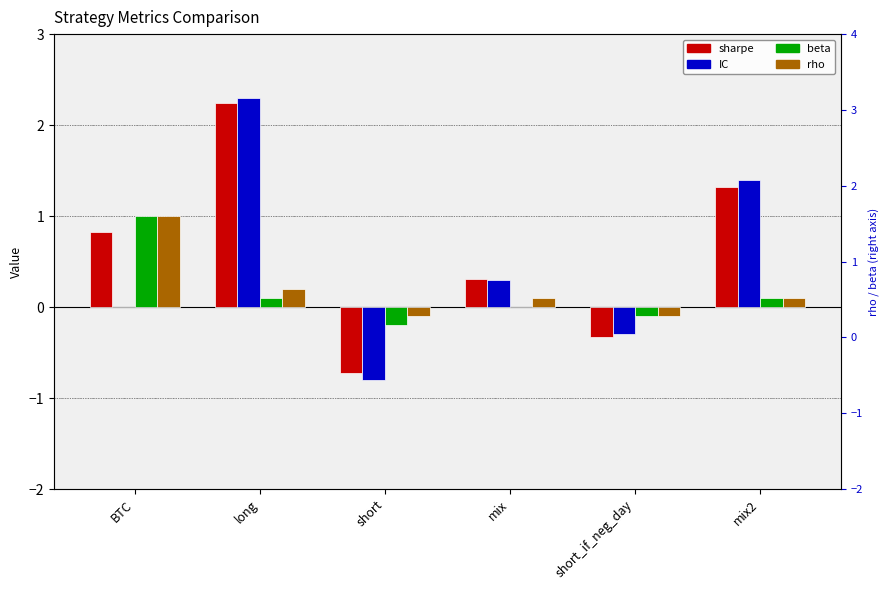

What is the spread (max minus min) of values at BTC?

1.0